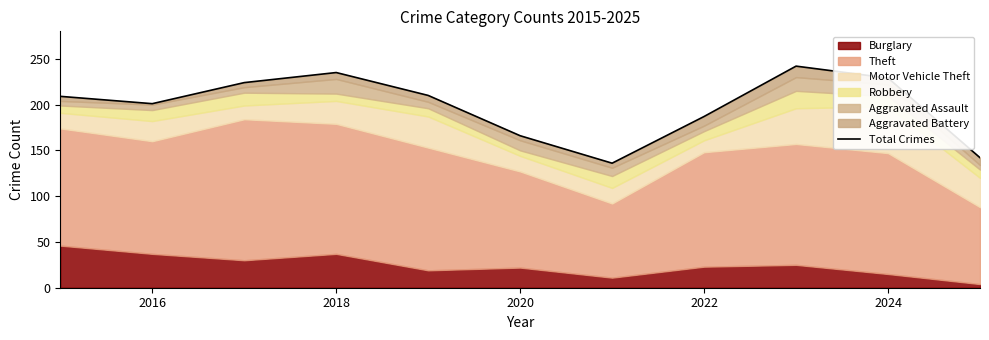

Reading right to left, transcribe all the data shown in this chart.

142	229	242	187	136	166	210	235	224	201	209